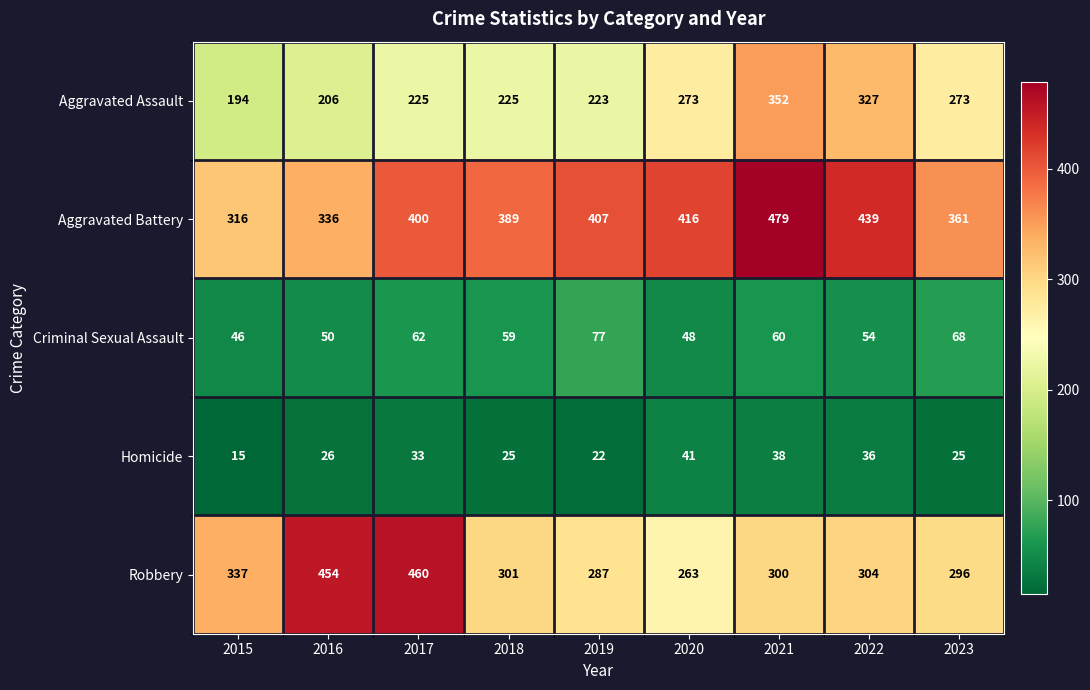

What is the sum of the Homicide values at 2018 and 2019?

47